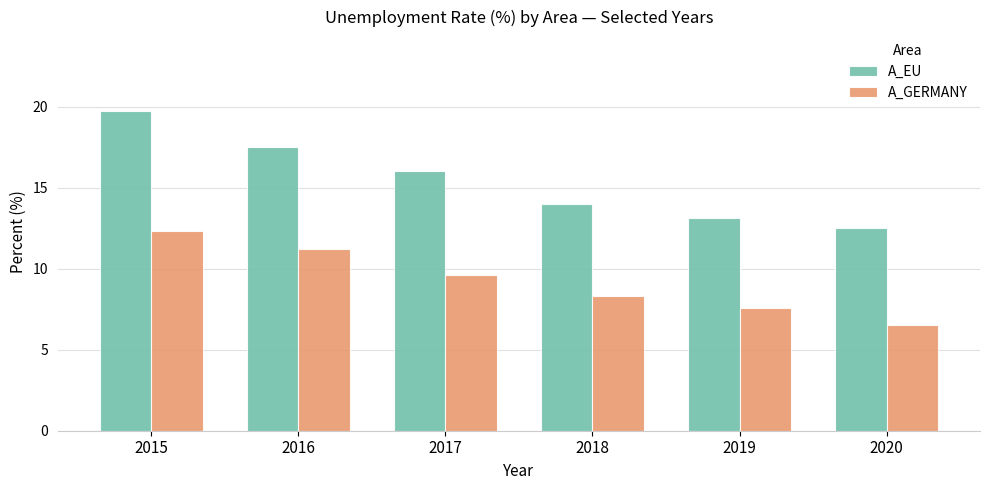

Reading left to right, what are all the values shown in this chart?

A_EU: 2015=19.7	2016=17.5	2017=16.0	2018=14.0	2019=13.1	2020=12.5
A_GERMANY: 2015=12.3	2016=11.2	2017=9.6	2018=8.3	2019=7.6	2020=6.5